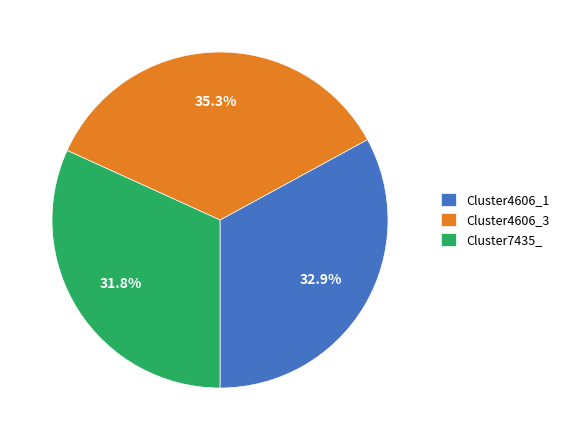

What percentage is the Cluster7435_ slice, to the nearest percent?

32%